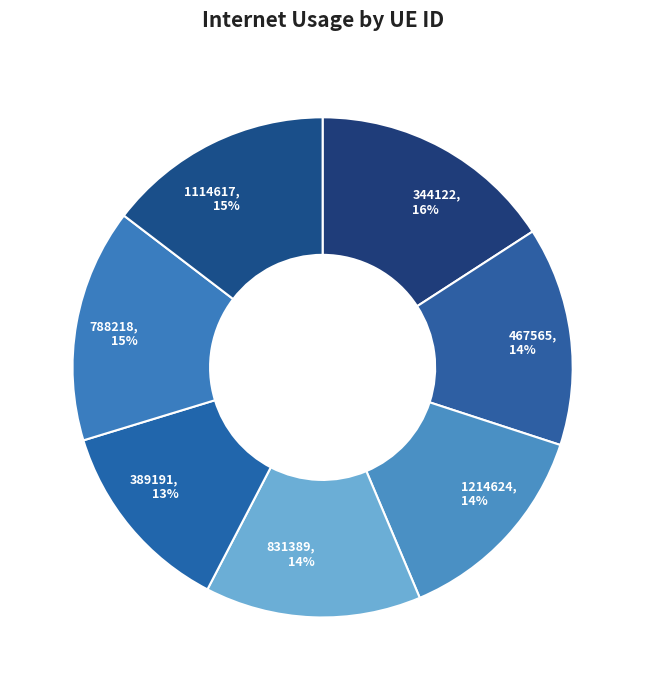

Which has a higher value, 788218 or 467565?

788218